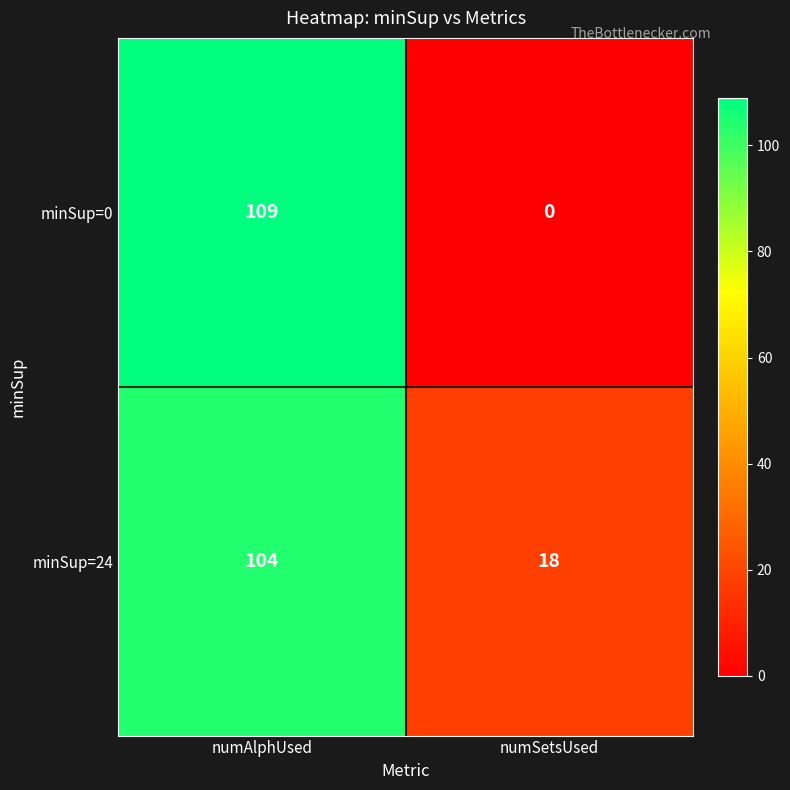

Between numAlphUsed and numSetsUsed, which series saw the biggest shift?

minSup=0